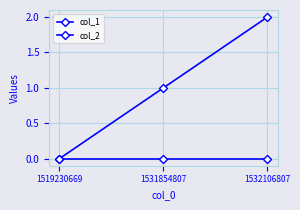

Reading left to right, transcribe all the data shown in this chart.

col_1: 0	1	2
col_2: 0	0	0